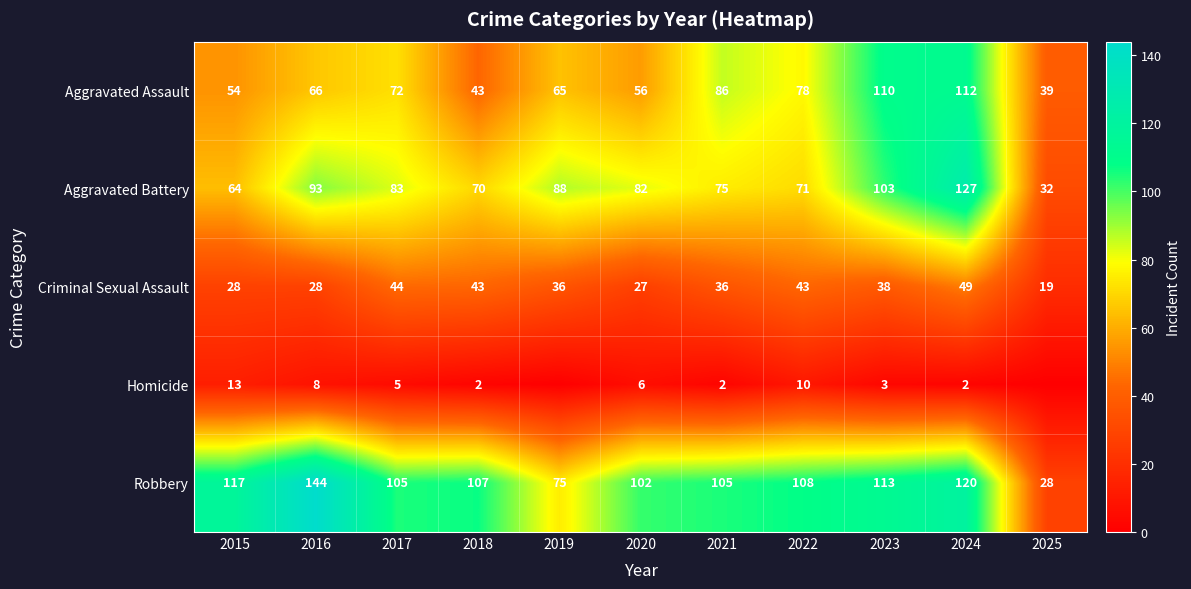

What is the total value across all series at 2024?

410